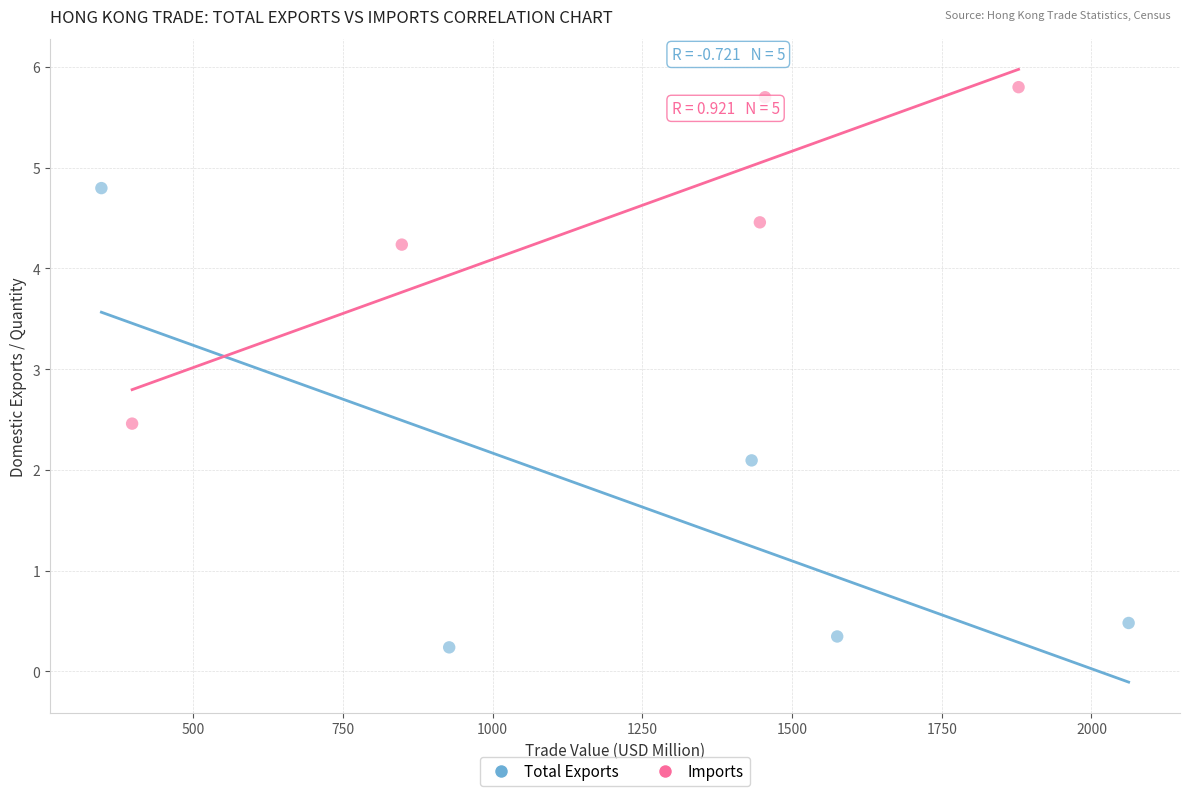

Which series has the largest Y range (max minus min)?

Total Exports